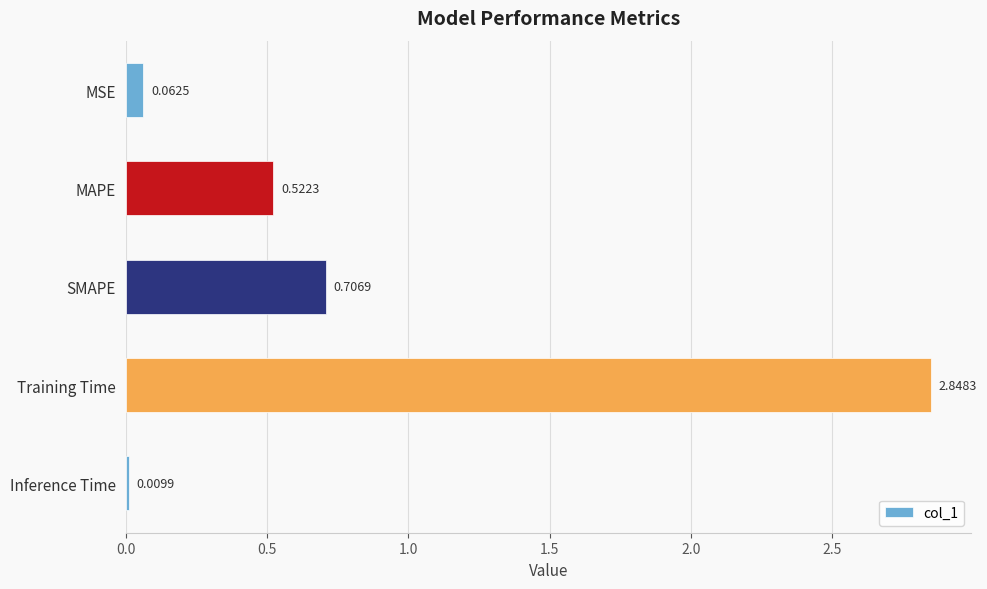

Which has a higher value, SMAPE or MSE?

SMAPE